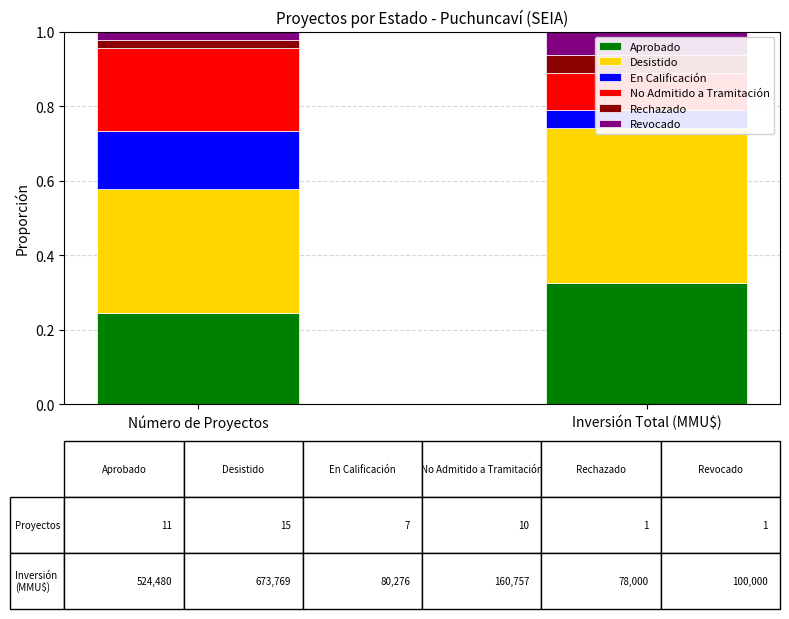

What is the average value of the Aprobado series?

0.3